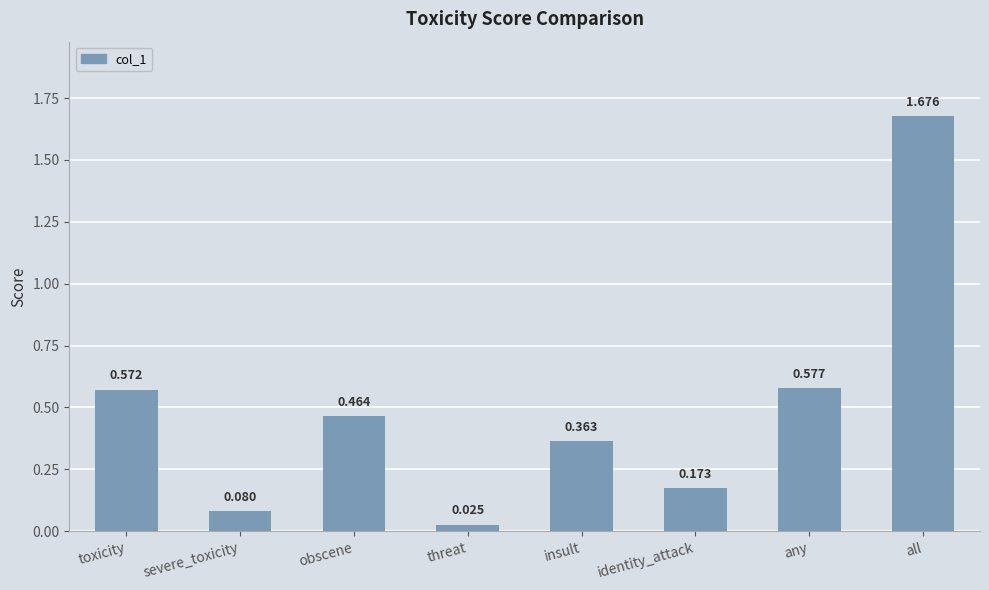

What is the sum of the values at any and obscene?

1.0